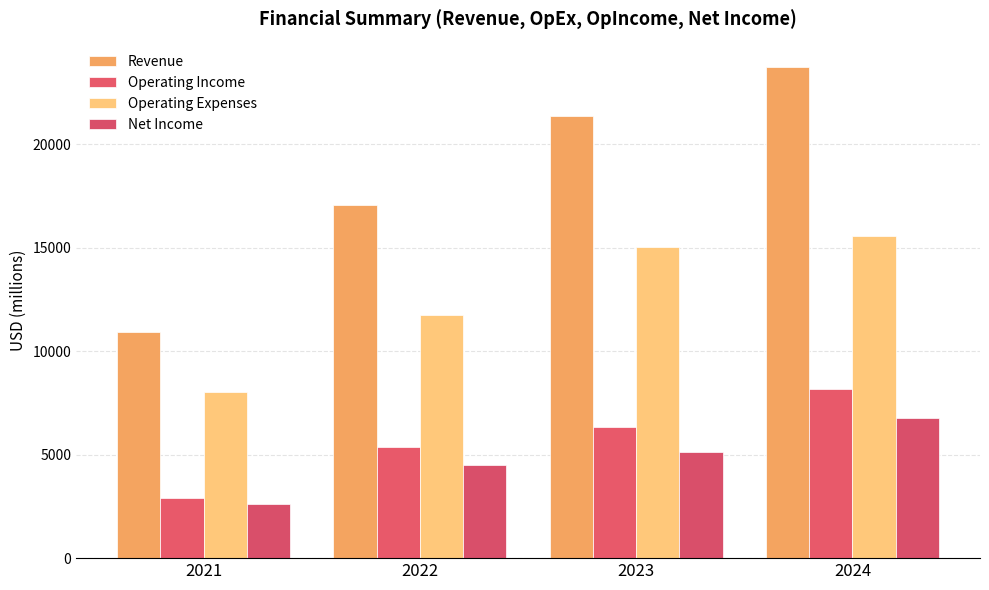

What is the value of the Operating Income bar at the 4th from the left?

8180